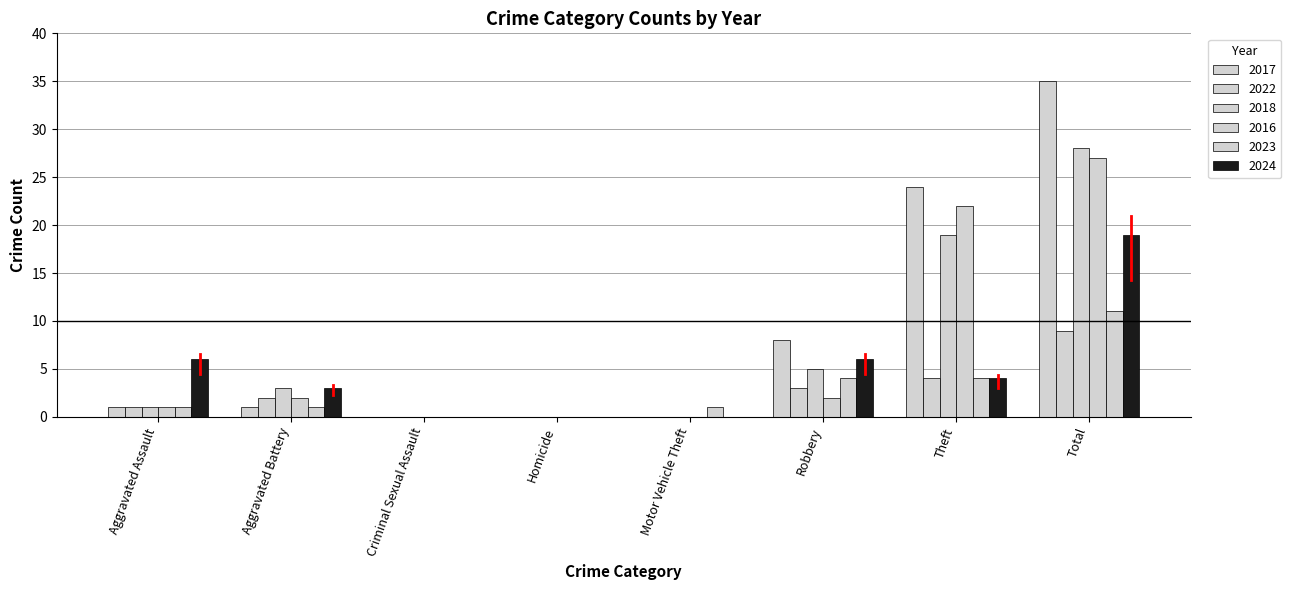

Does the chart contain stacked bars?

No